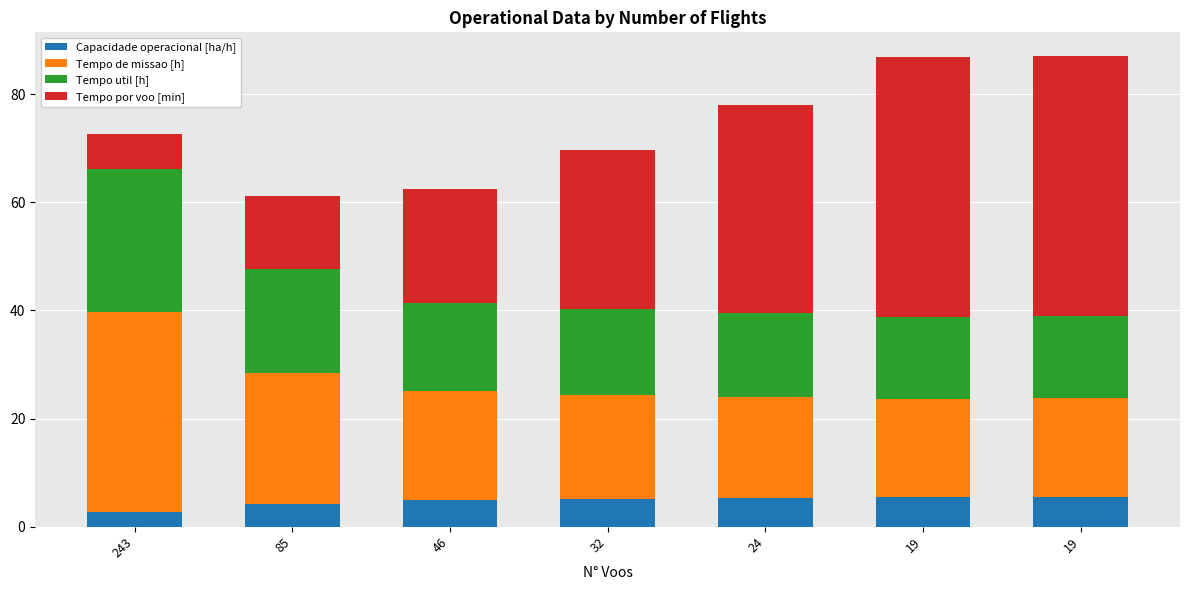

Count the number of categories in the chart.

7